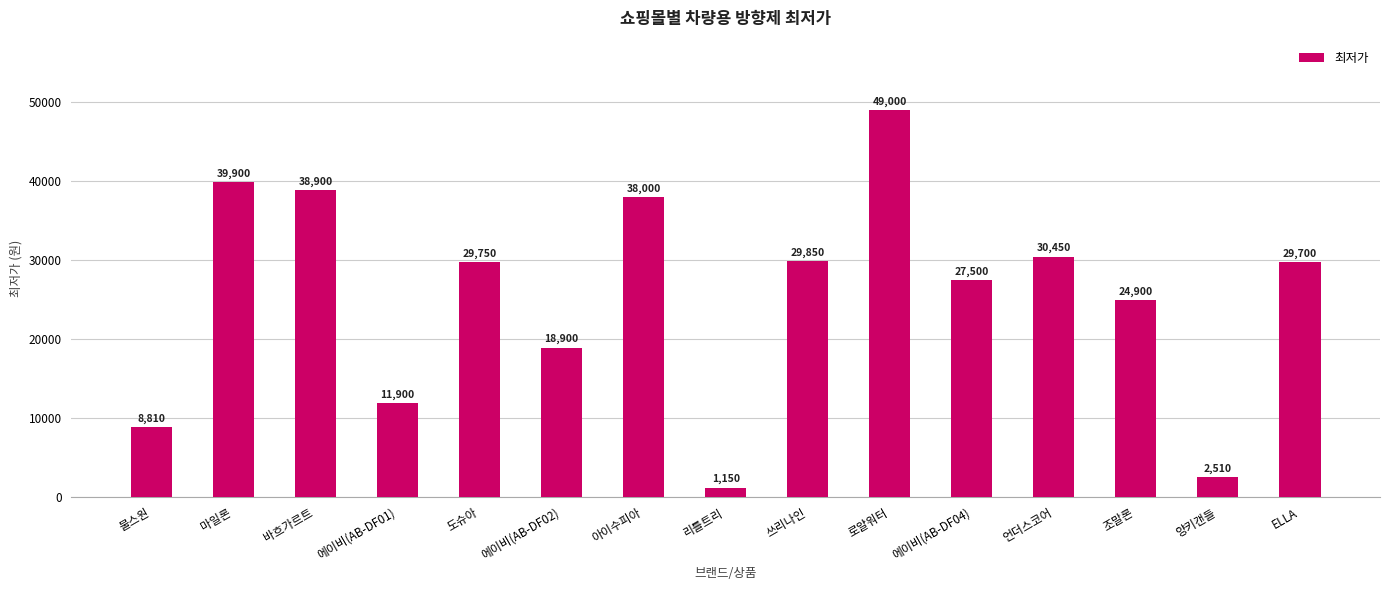

What is the ratio of the value at 로얄워터 to the value at 도슈아?

1.6